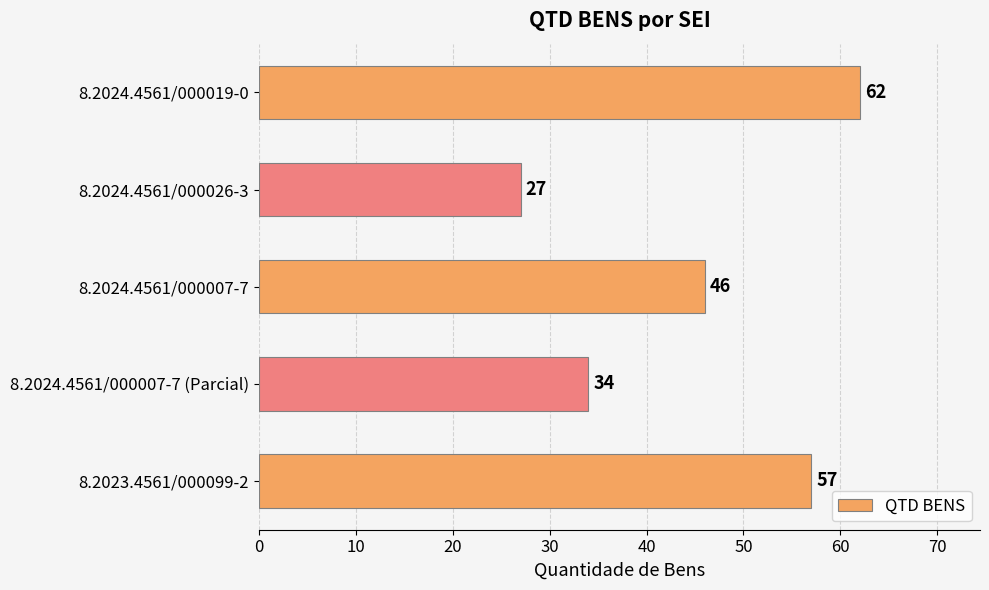

What is the label of the 4th bar from the bottom?

8.2024.4561/000026-3